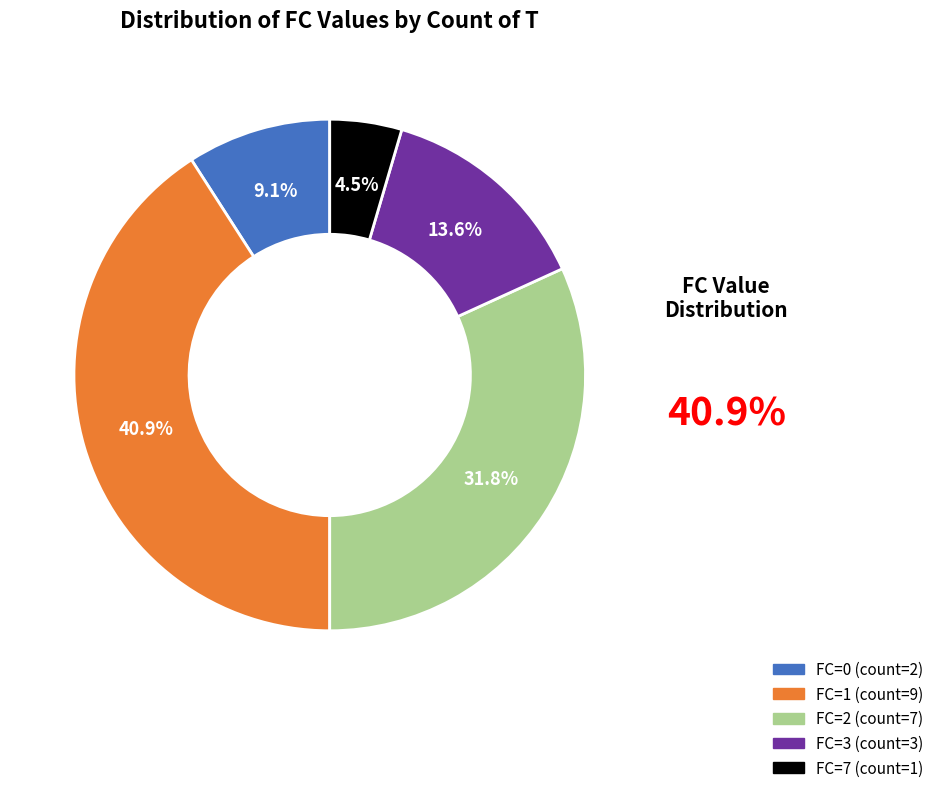

Combined, do FC=7 and FC=1 account for over 50%?

No